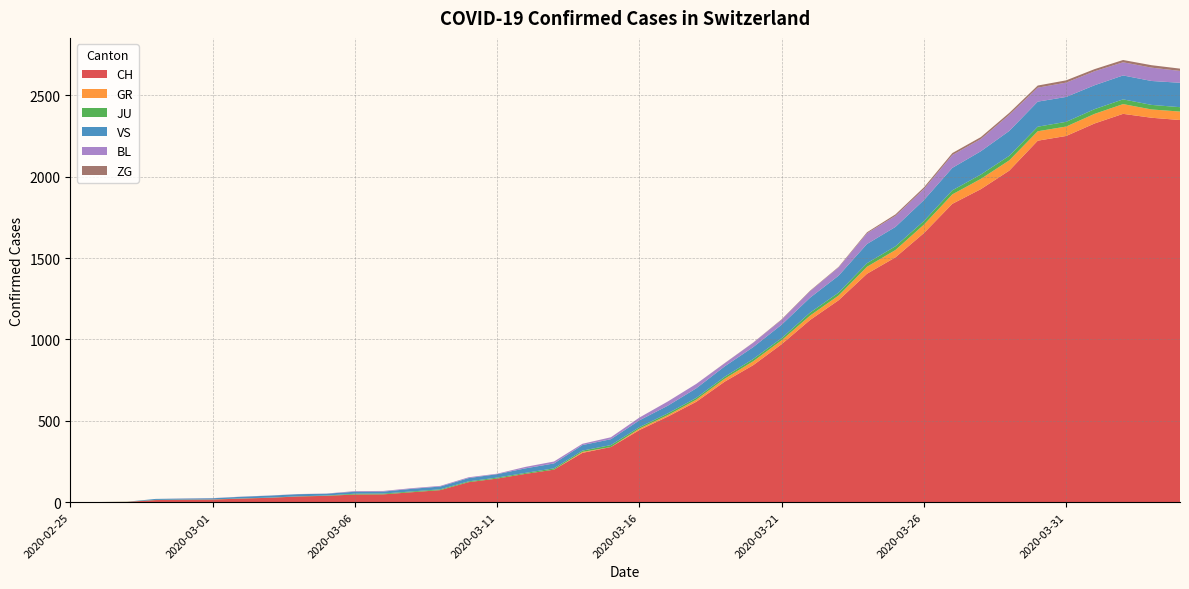

Reading left to right, list all the values displayed in this chart.

CH: 2020-02-25=0	2020-02-26=1	2020-02-27=2	2020-02-28=13	2020-02-29=15	2020-03-01=16	2020-03-02=22	2020-03-03=27	2020-03-04=35	2020-03-05=39	2020-03-06=47	2020-03-07=48	2020-03-08=61	2020-03-09=74	2020-03-10=123	2020-03-11=145	2020-03-12=174	2020-03-13=200	2020-03-14=303	2020-03-15=339	2020-03-16=443	2020-03-17=526	2020-03-18=617	2020-03-19=741	2020-03-20=842	2020-03-21=971	2020-03-22=1120	2020-03-23=1241	2020-03-24=1404	2020-03-25=1505	2020-03-26=1654	2020-03-27=1834	2020-03-28=1924	2020-03-29=2038	2020-03-30=2222	2020-03-31=2251	2020-04-01=2328	2020-04-02=2387	2020-04-03=2363	2020-04-04=2349
GR: 2020-02-25=0	2020-02-26=0	2020-02-27=0	2020-02-28=0	2020-02-29=0	2020-03-01=0	2020-03-02=0	2020-03-03=0	2020-03-04=0	2020-03-05=0	2020-03-06=0	2020-03-07=0	2020-03-08=0	2020-03-09=0	2020-03-10=0	2020-03-11=0	2020-03-12=0	2020-03-13=0	2020-03-14=6	2020-03-15=0	2020-03-16=9	2020-03-17=9	2020-03-18=13	2020-03-19=18	2020-03-20=24	2020-03-21=24	2020-03-22=27	2020-03-23=29	2020-03-24=43	2020-03-25=45	2020-03-26=52	2020-03-27=58	2020-03-28=63	2020-03-29=63	2020-03-30=58	2020-03-31=58	2020-04-01=59	2020-04-02=60	2020-04-03=51	2020-04-04=52
JU: 2020-02-25=0	2020-02-26=0	2020-02-27=1	2020-02-28=1	2020-02-29=1	2020-03-01=1	2020-03-02=1	2020-03-03=1	2020-03-04=1	2020-03-05=2	2020-03-06=5	2020-03-07=5	2020-03-08=5	2020-03-09=5	2020-03-10=5	2020-03-11=6	2020-03-12=6	2020-03-13=8	2020-03-14=8	2020-03-15=12	2020-03-16=9	2020-03-17=11	2020-03-18=11	2020-03-19=12	2020-03-20=14	2020-03-21=13	2020-03-22=18	2020-03-23=18	2020-03-24=22	2020-03-25=23	2020-03-26=22	2020-03-27=25	2020-03-28=27	2020-03-29=28	2020-03-30=28	2020-03-31=29	2020-04-01=29	2020-04-02=29	2020-04-03=28	2020-04-04=27
VS: 2020-02-25=0	2020-02-26=0	2020-02-27=0	2020-02-28=6	2020-02-29=6	2020-03-01=7	2020-03-02=10	2020-03-03=12	2020-03-04=13	2020-03-05=11	2020-03-06=12	2020-03-07=12	2020-03-08=16	2020-03-09=17	2020-03-10=20	2020-03-11=21	2020-03-12=28	2020-03-13=30	2020-03-14=34	2020-03-15=36	2020-03-16=42	2020-03-17=47	2020-03-18=59	2020-03-19=64	2020-03-20=73	2020-03-21=83	2020-03-22=92	2020-03-23=104	2020-03-24=118	2020-03-25=119	2020-03-26=129	2020-03-27=138	2020-03-28=143	2020-03-29=153	2020-03-30=154	2020-03-31=153	2020-04-01=147	2020-04-02=147	2020-04-03=147	2020-04-04=150
BL: 2020-02-25=0	2020-02-26=0	2020-02-27=0	2020-02-28=0	2020-02-29=1	2020-03-01=1	2020-03-02=1	2020-03-03=1	2020-03-04=1	2020-03-05=1	2020-03-06=4	2020-03-07=4	2020-03-08=4	2020-03-09=4	2020-03-10=5	2020-03-11=3	2020-03-12=9	2020-03-13=12	2020-03-14=8	2020-03-15=12	2020-03-16=17	2020-03-17=26	2020-03-18=27	2020-03-19=19	2020-03-20=27	2020-03-21=30	2020-03-22=40	2020-03-23=51	2020-03-24=66	2020-03-25=68	2020-03-26=68	2020-03-27=79	2020-03-28=75	2020-03-29=99	2020-03-30=86	2020-03-31=88	2020-04-01=86	2020-04-02=81	2020-04-03=82	2020-04-04=73
ZG: 2020-02-25=0	2020-02-26=0	2020-02-27=0	2020-02-28=0	2020-02-29=0	2020-03-01=0	2020-03-02=0	2020-03-03=0	2020-03-04=0	2020-03-05=0	2020-03-06=0	2020-03-07=0	2020-03-08=0	2020-03-09=0	2020-03-10=0	2020-03-11=0	2020-03-12=0	2020-03-13=0	2020-03-14=0	2020-03-15=0	2020-03-16=0	2020-03-17=0	2020-03-18=0	2020-03-19=1	2020-03-20=1	2020-03-21=3	2020-03-22=3	2020-03-23=3	2020-03-24=6	2020-03-25=9	2020-03-26=10	2020-03-27=12	2020-03-28=12	2020-03-29=12	2020-03-30=13	2020-03-31=14	2020-04-01=13	2020-04-02=14	2020-04-03=15	2020-04-04=14